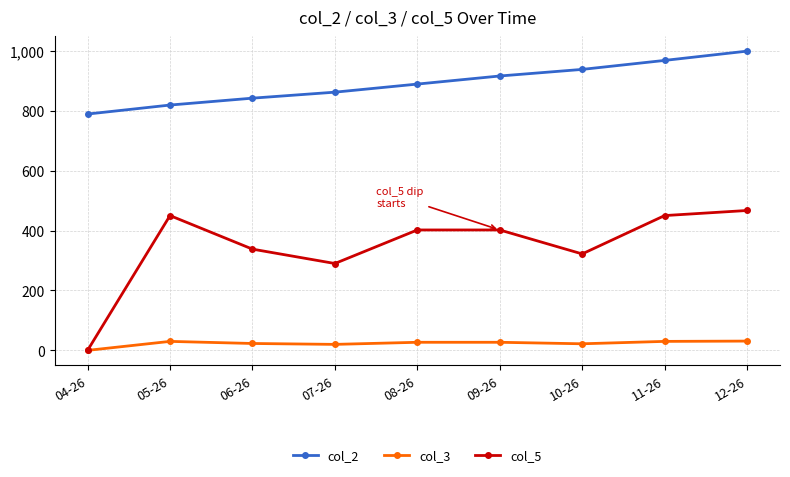

List the series in order of their peak value, highest first.

col_2, col_5, col_3